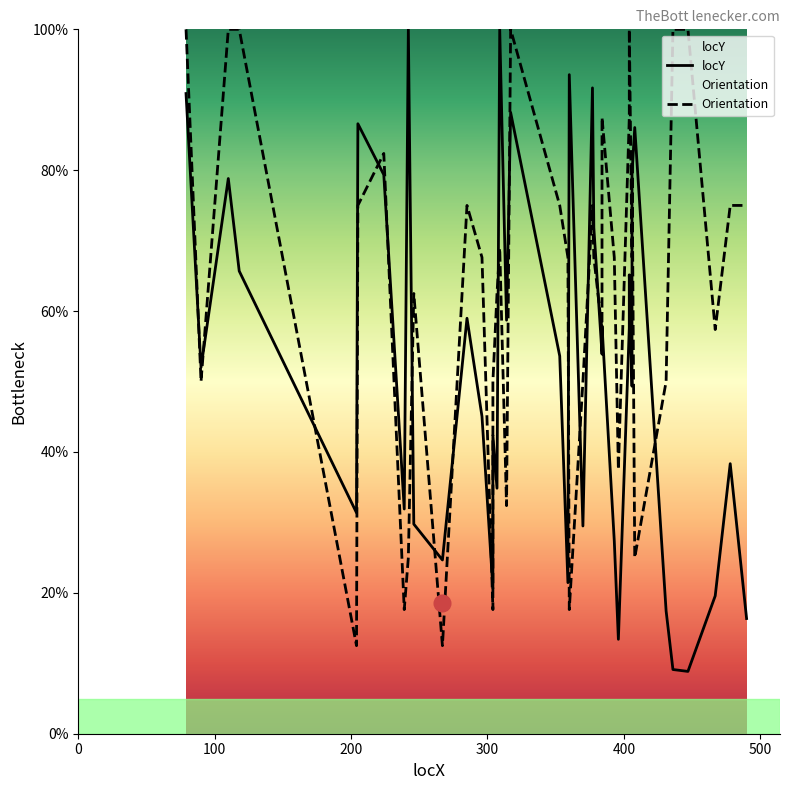

What is the difference between the second highest and second lowest values?

90.9